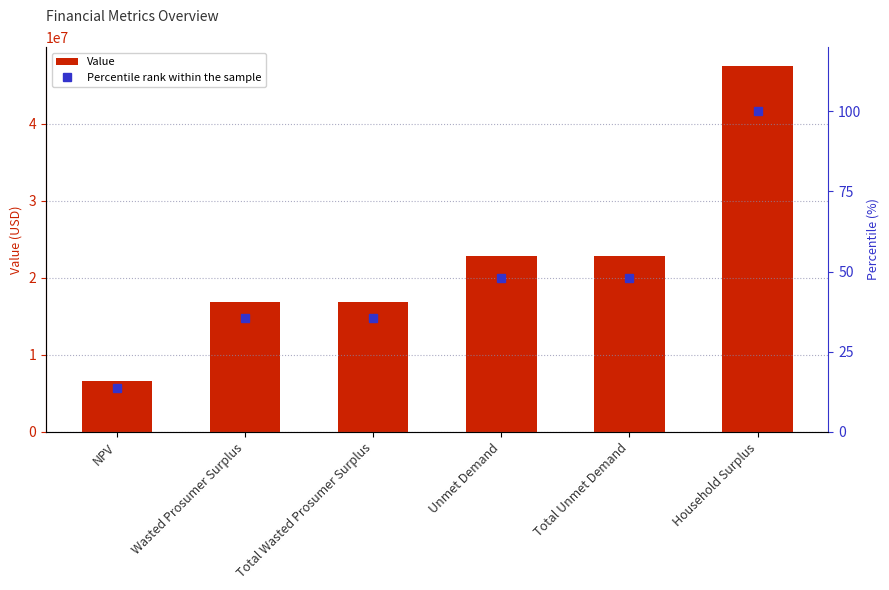

Between NPV and Total Unmet Demand, which series saw the biggest shift?

Value